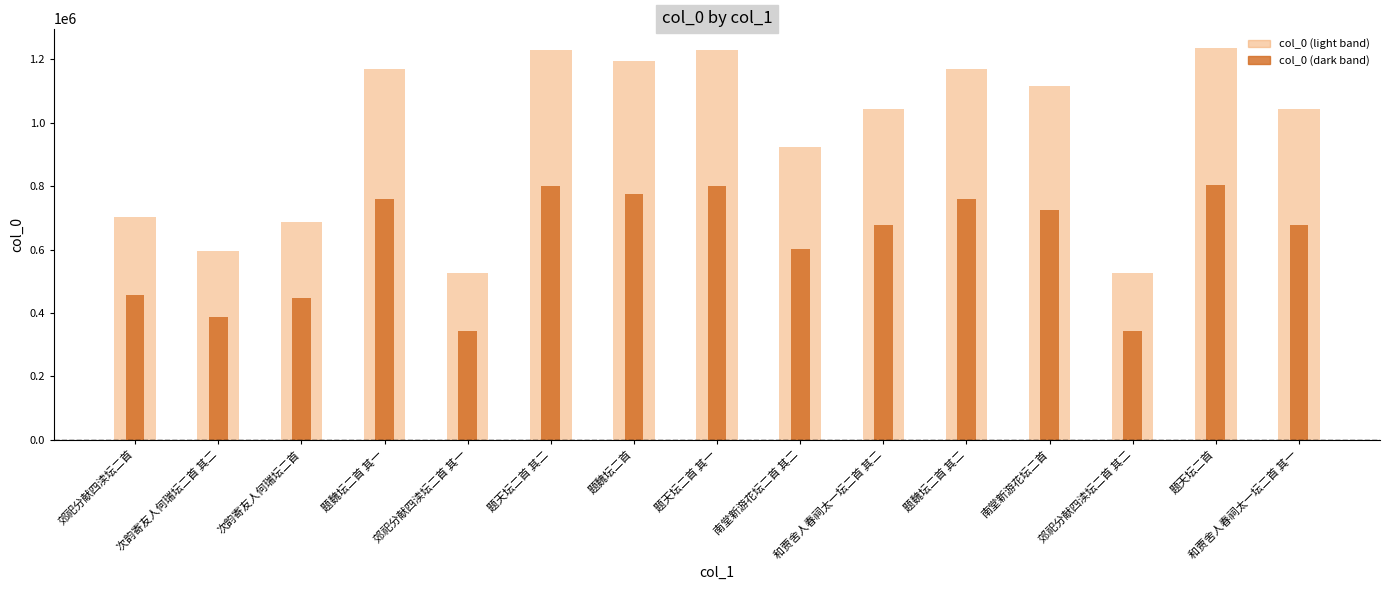

Are the bars horizontal?

No